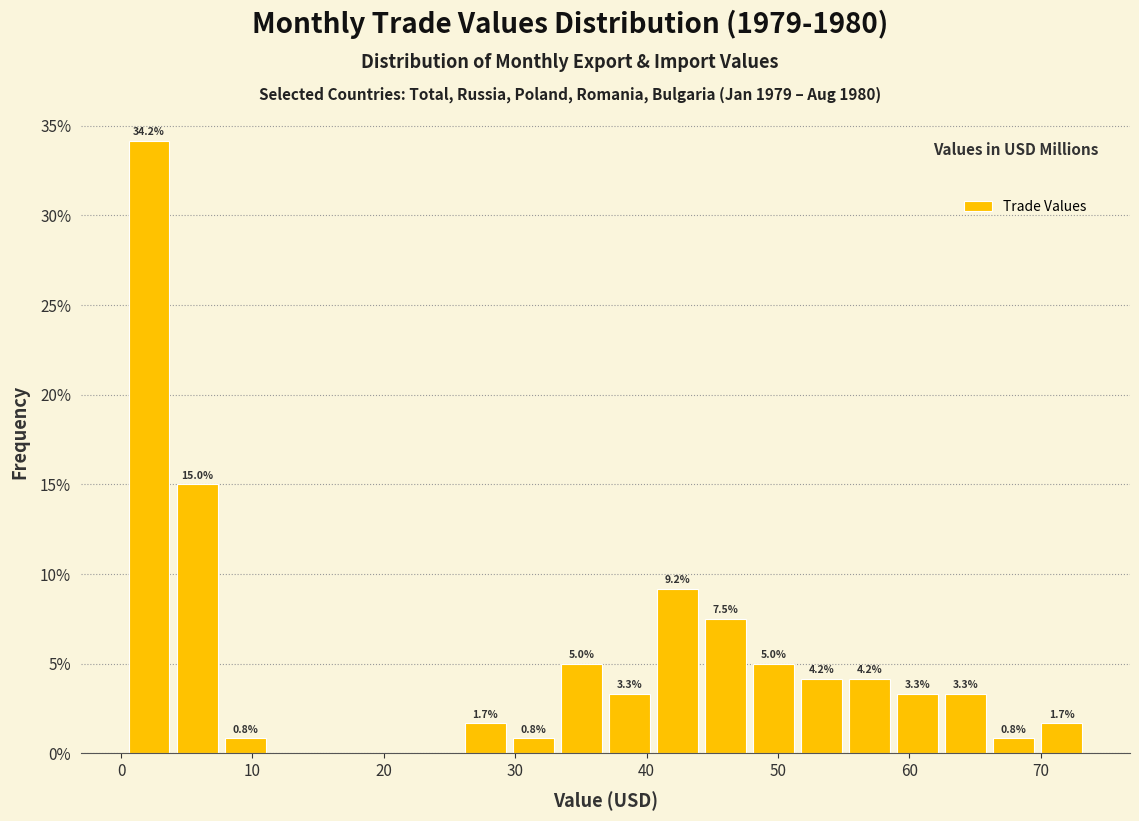

Around what value on the x-axis is the tallest bar? Give the approximate position of its centre, as read against the axis.

2